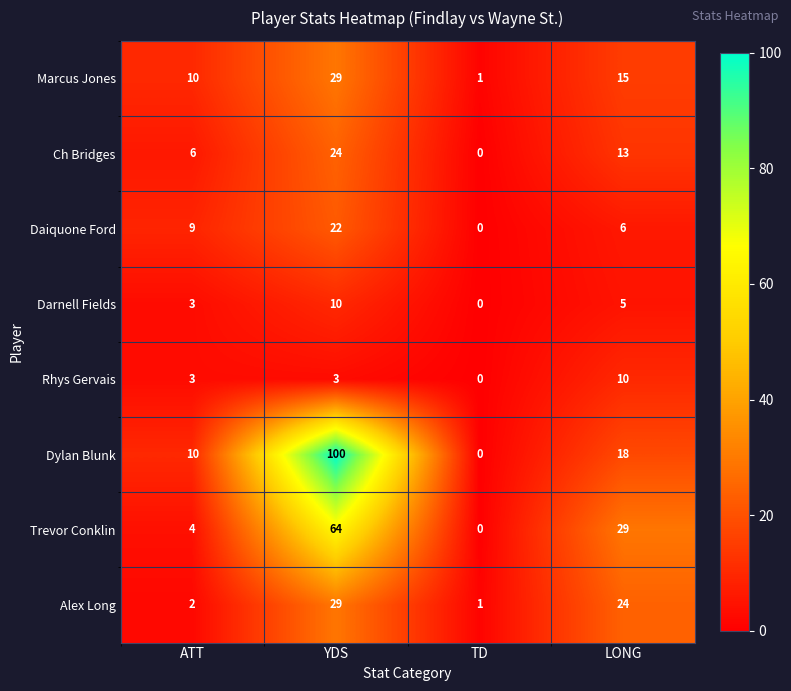

What is the sum of the Ch Bridges values at ATT and TD?

6